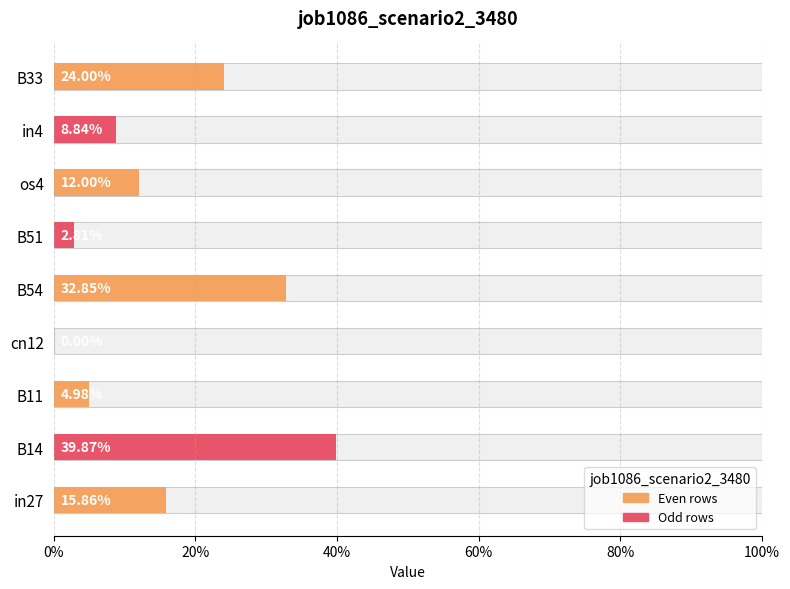

What is the value of the 1st bar from the left?

0.2